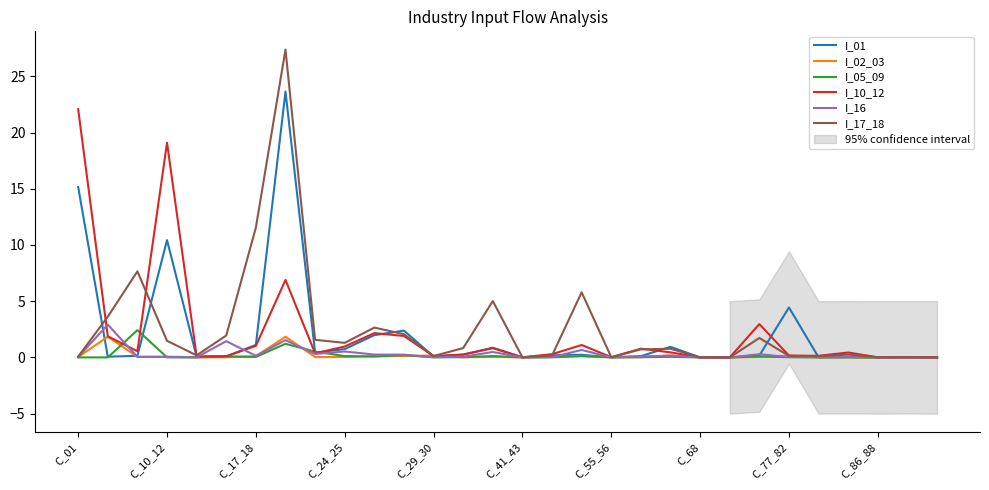

At how many categories does at least one series exceed 15?

3